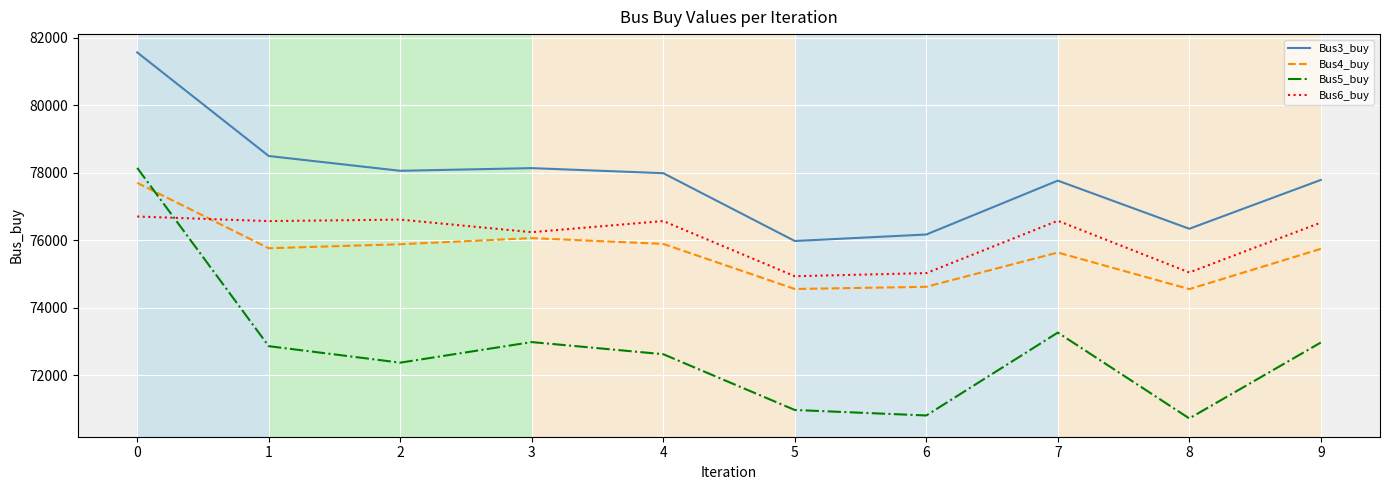

What is the average value of the Bus4_buy series?

75640.0